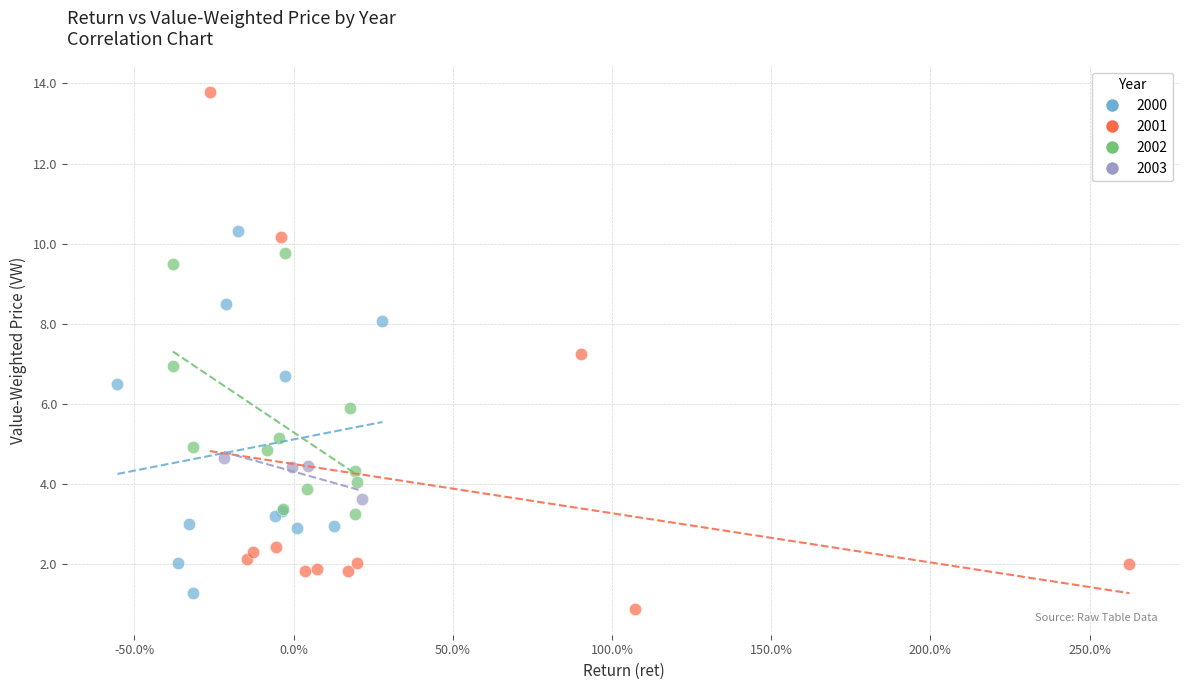

Which series has the largest Y range (max minus min)?

2001